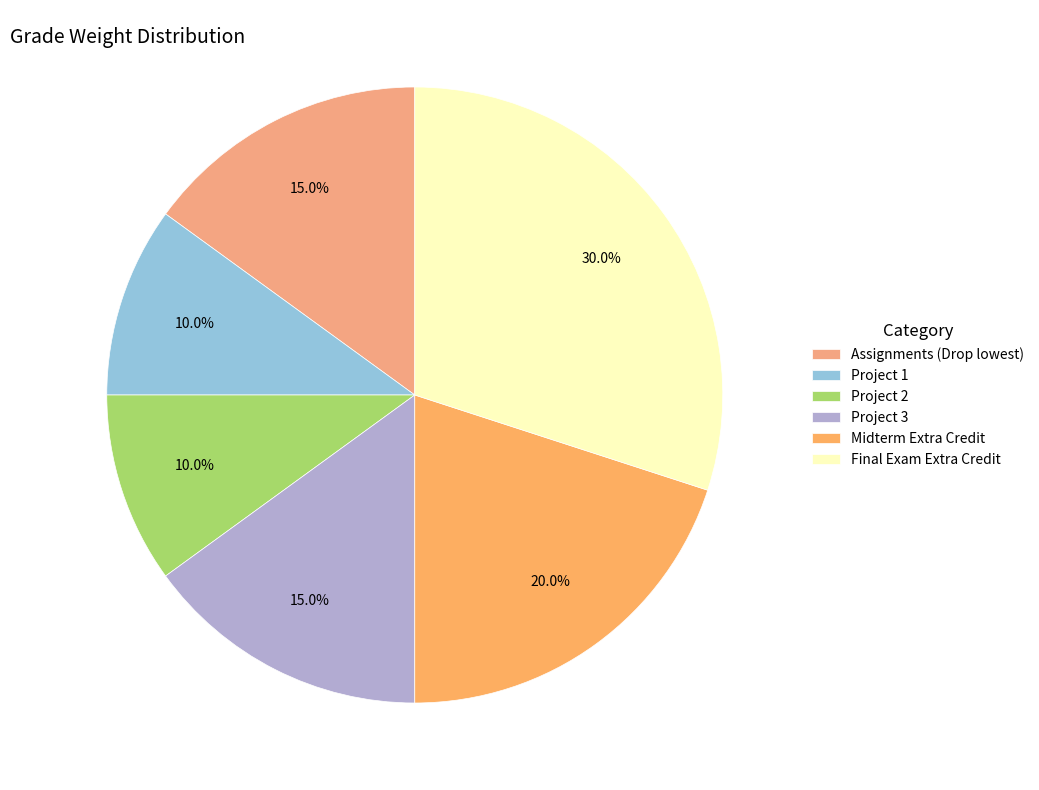

To the nearest percent, what percentage of the pie is Project 1?

10%